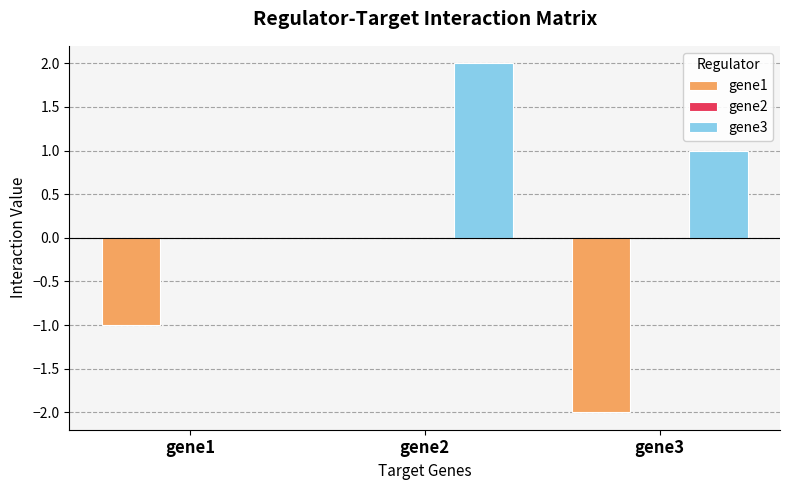

Which label corresponds to the largest value in the chart?

gene2